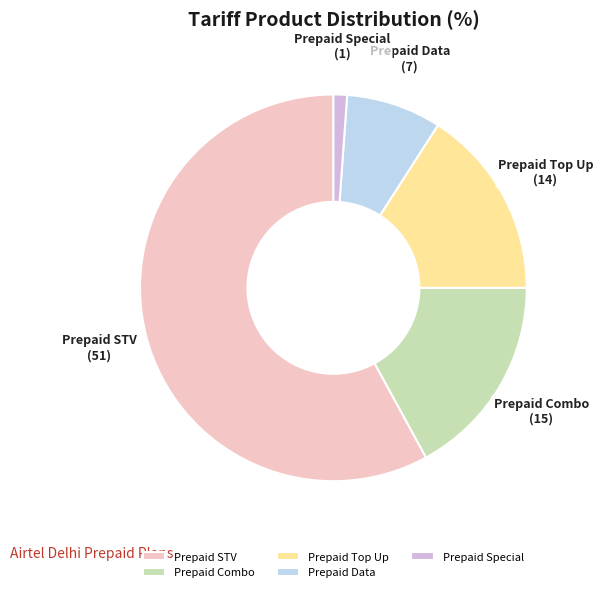

Between Prepaid Data and Prepaid Special, which is larger?

Prepaid Data